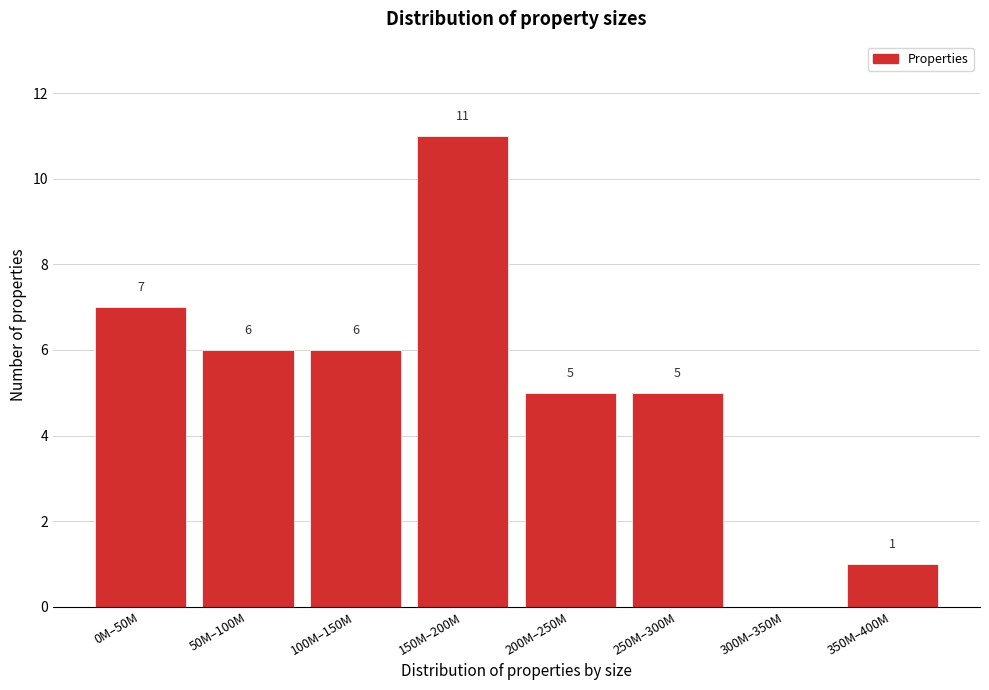

Reading right to left, extract all data points from this chart.

350M–400M=1	300M–350M=0	250M–300M=5	200M–250M=5	150M–200M=11	100M–150M=6	50M–100M=6	0M–50M=7